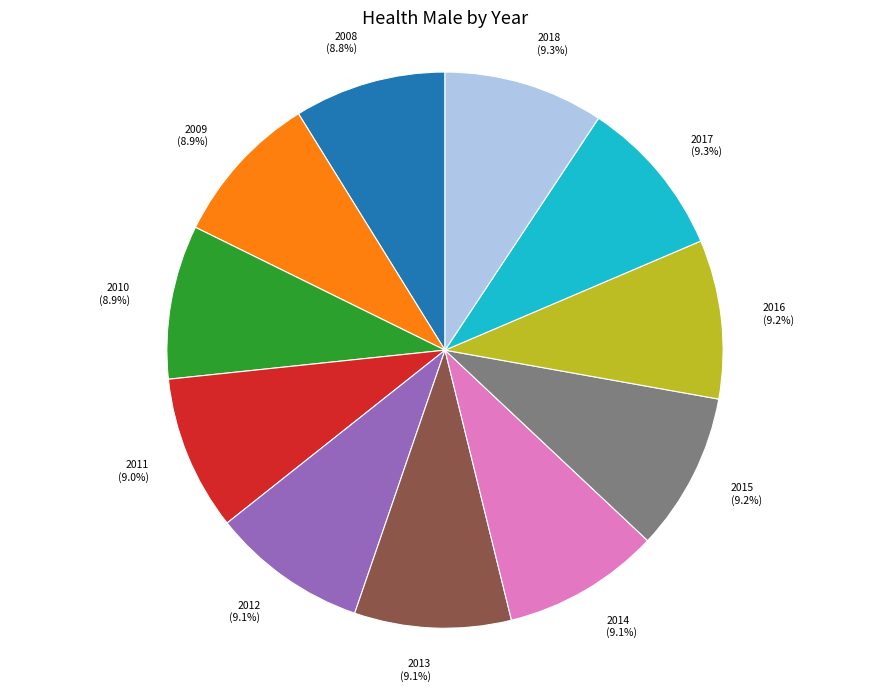

To the nearest percent, what percentage of the pie is 2010?

9%